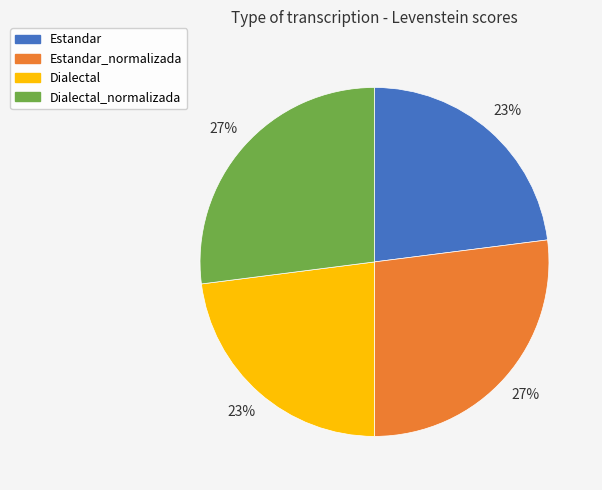

Is there any slice that represents more than half of the pie?

No